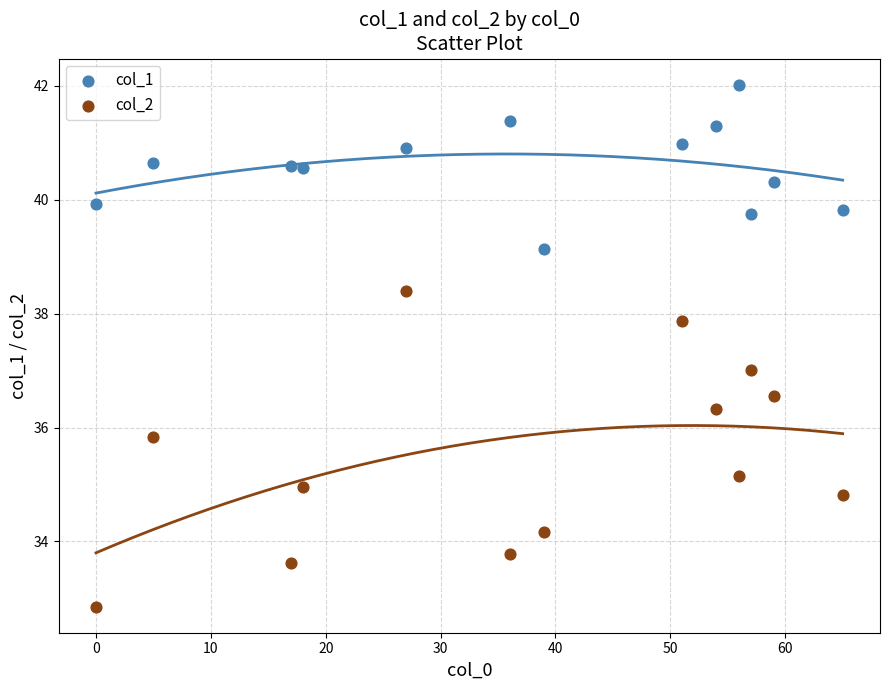

Which series contains the highest Y value?

col_1